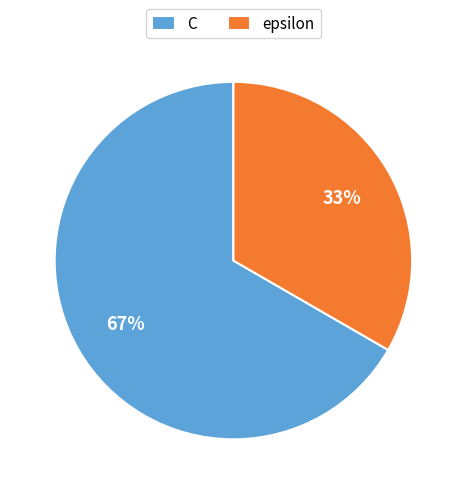

True or false: epsilon accounts for 41% of the total.

False